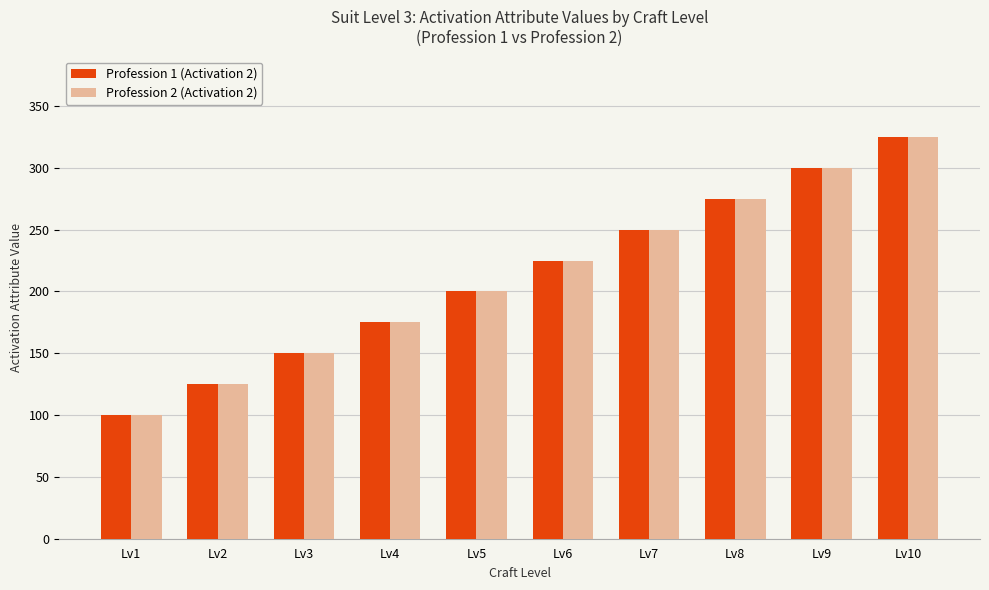

List the labels in order of Profession 2 (Activation 2) value, smallest first.

Lv1, Lv2, Lv3, Lv4, Lv5, Lv6, Lv7, Lv8, Lv9, Lv10